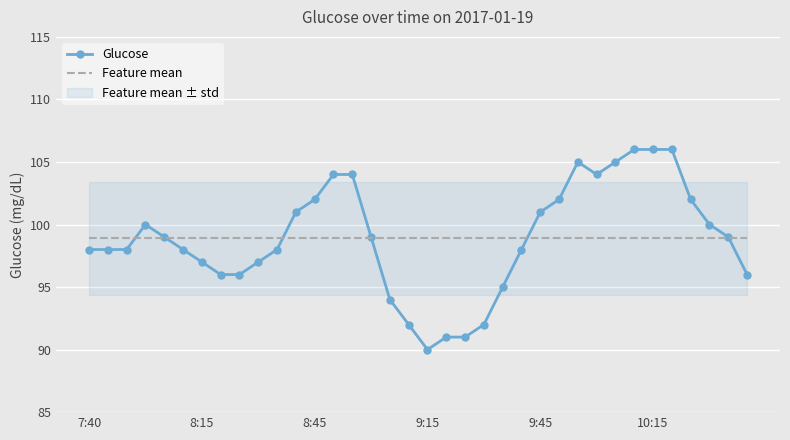

Which series changed the most between 9 and 27?

Glucose